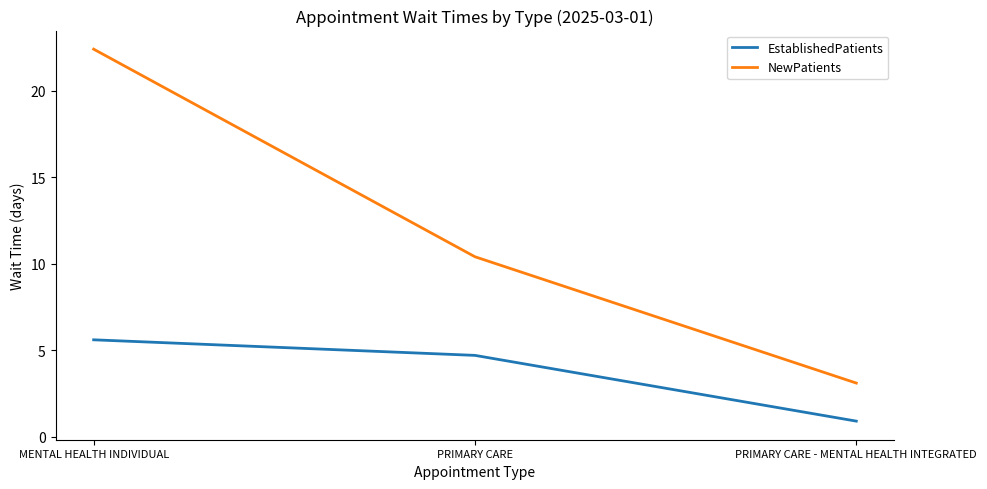

Where is NewPatients nearest to the value 12?

PRIMARY CARE